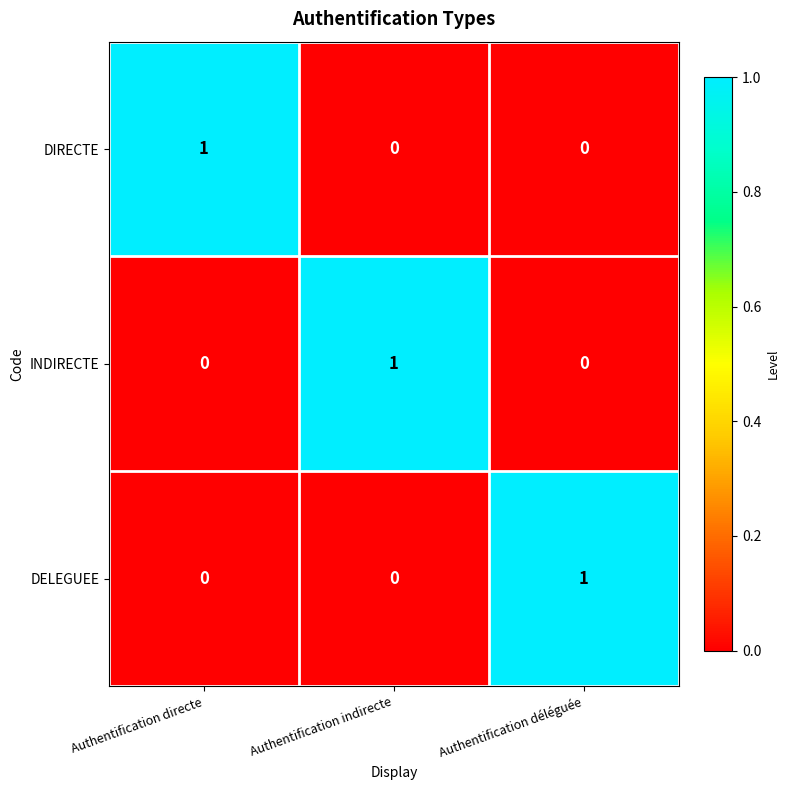

How many INDIRECTE values are between 0 and 1?

3